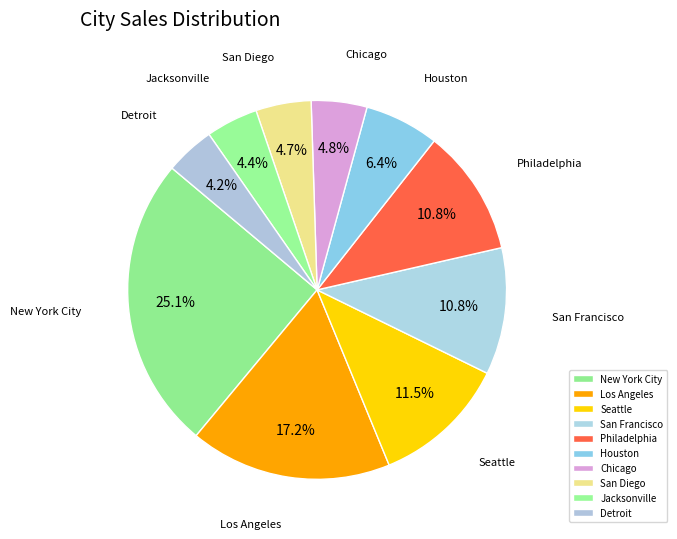

Between Houston and Los Angeles, which is larger?

Los Angeles